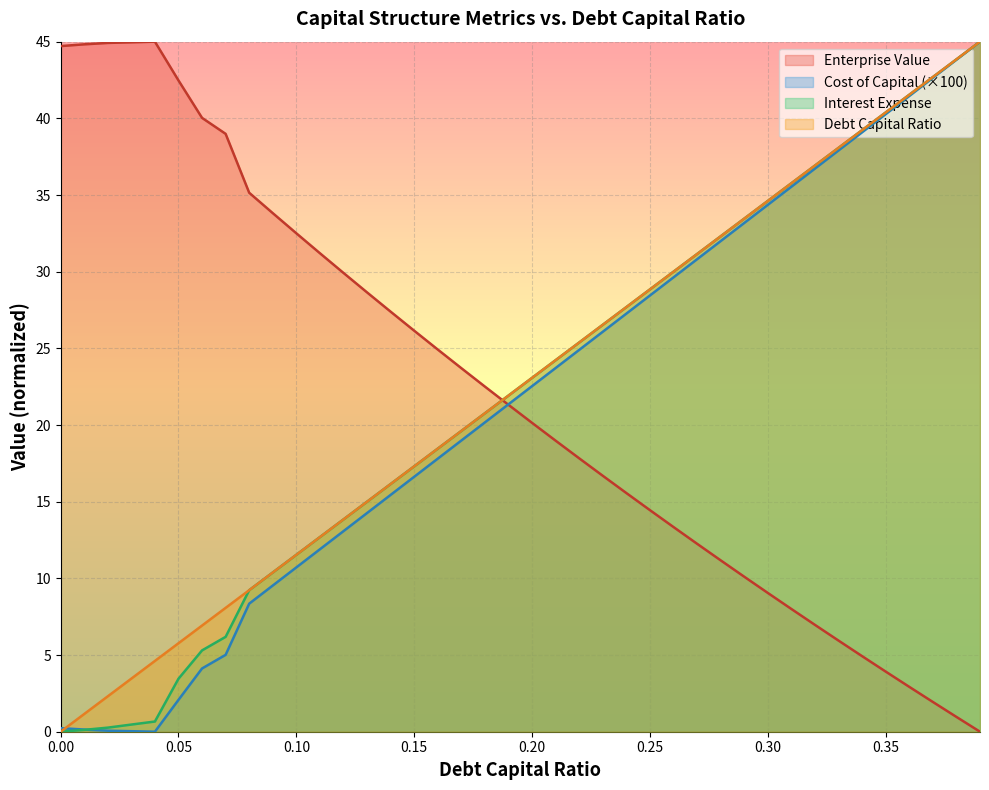

Which series has the largest total across all categories?

Debt Capital Ratio